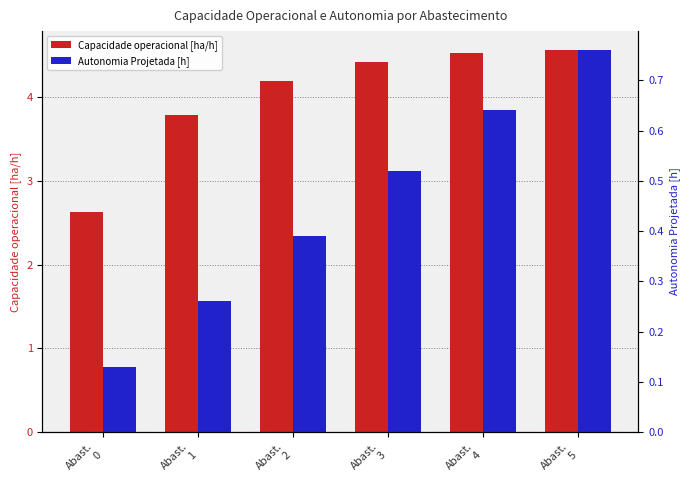

What is the minimum value for Capacidade operacional [ha/h]?

2.6